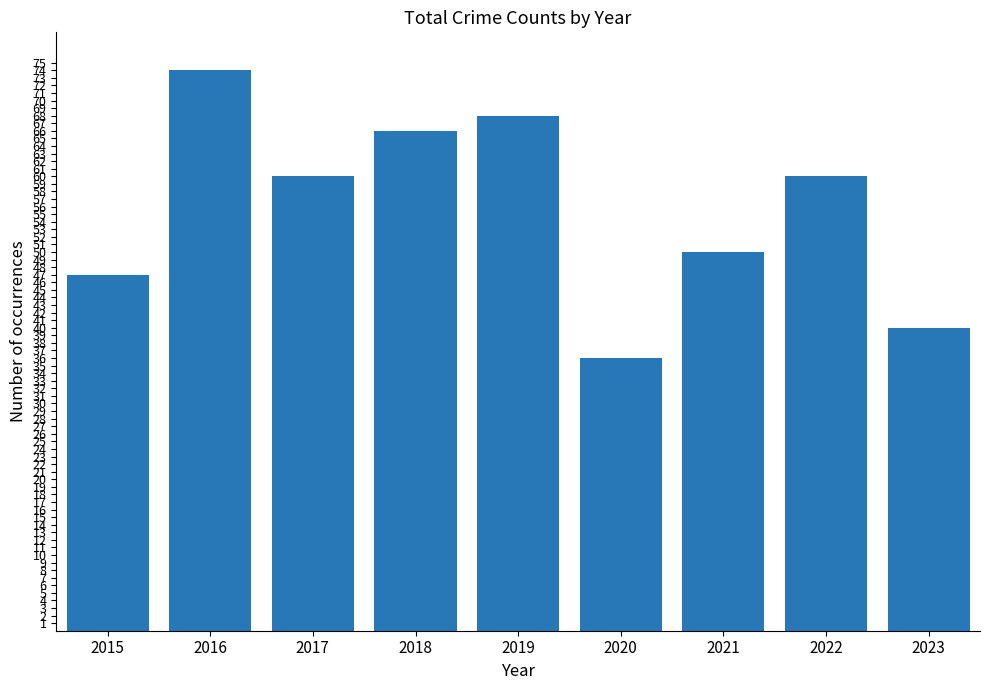

Which label corresponds to the smallest value in the chart?

2020